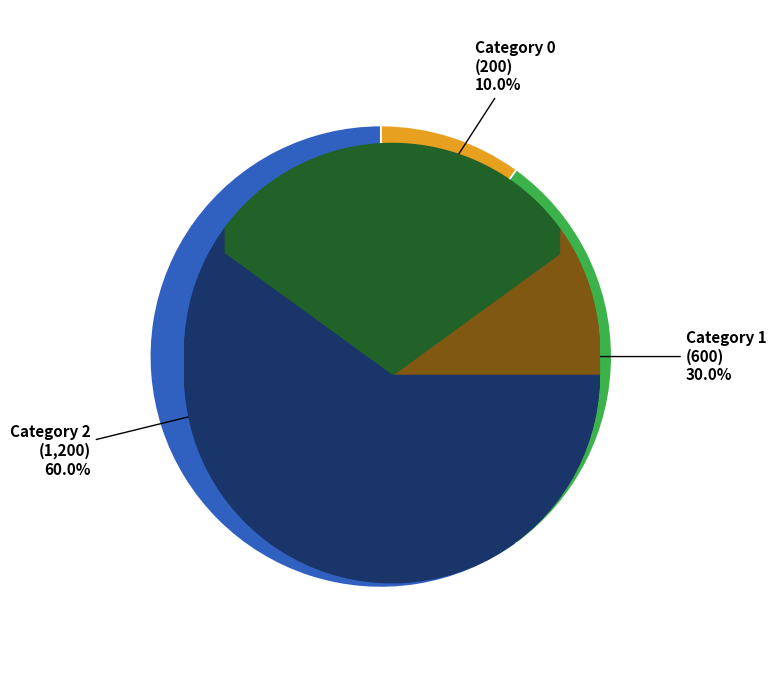

Is there any slice that represents more than half of the pie?

Yes